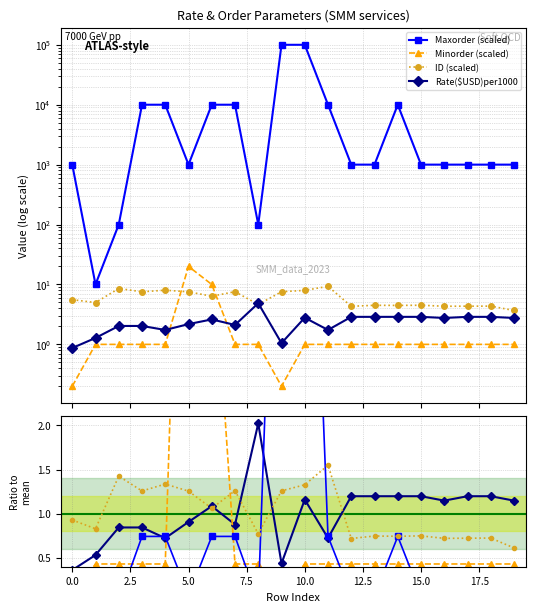

How many data points does each series have?

20